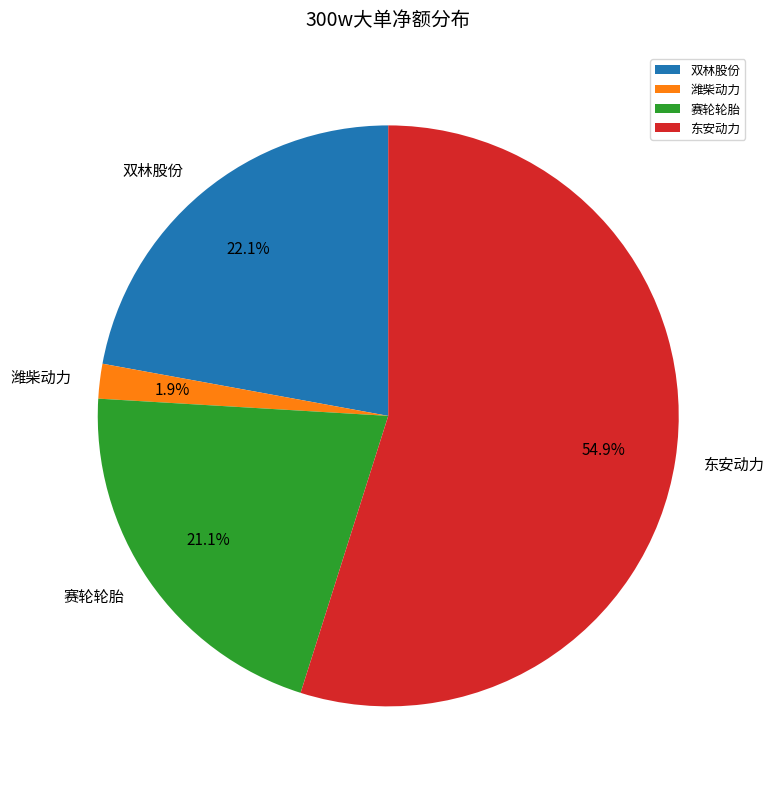

Combined, what portion of the pie is 赛轮轮胎 and 潍柴动力?

23.0%